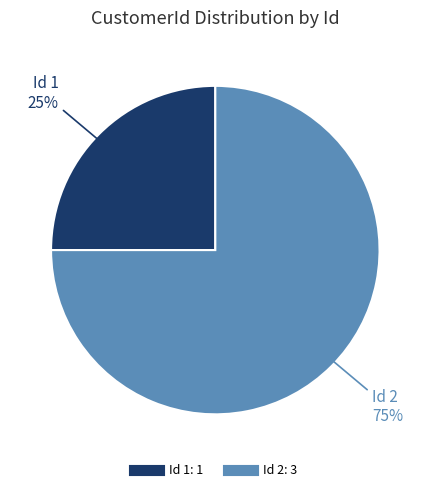

To the nearest percent, what is the average slice percentage?

50%